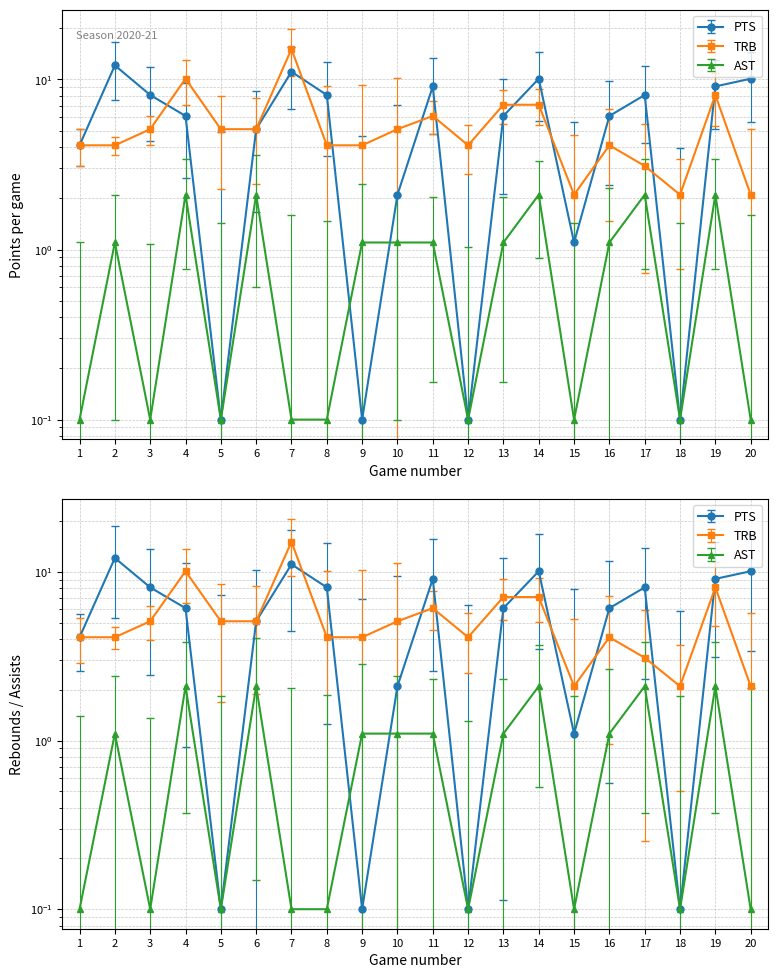

Rank the series at 7 from lowest to highest value.

AST, PTS, TRB